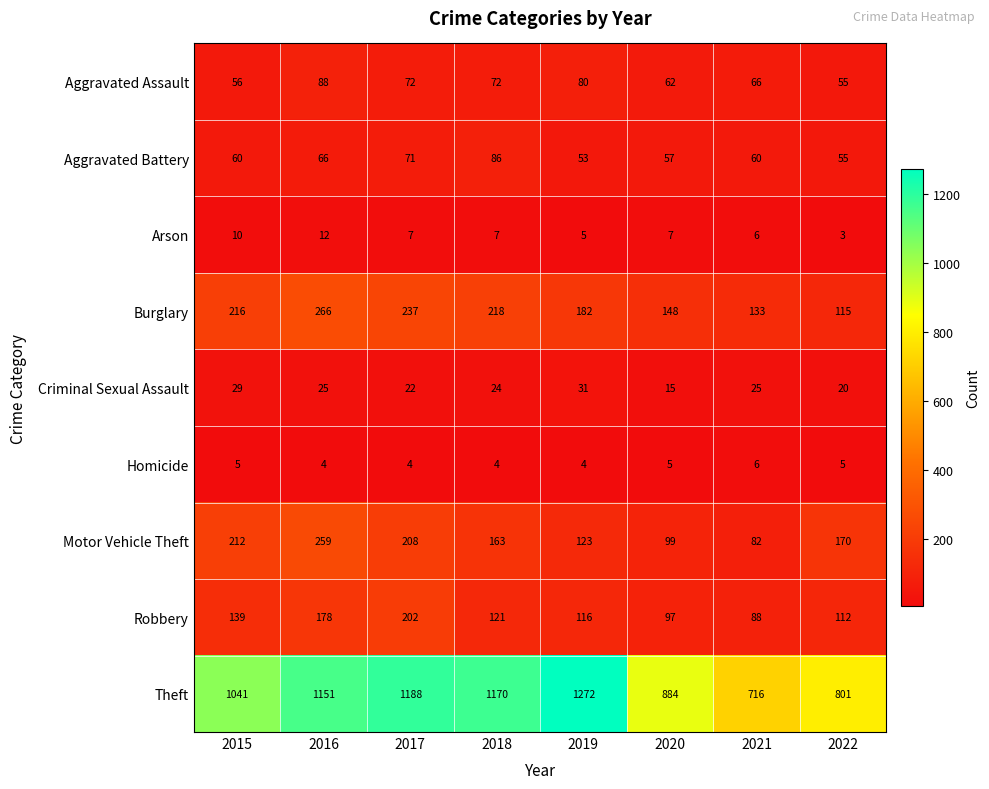

Which series has the largest range (max minus min)?

Theft